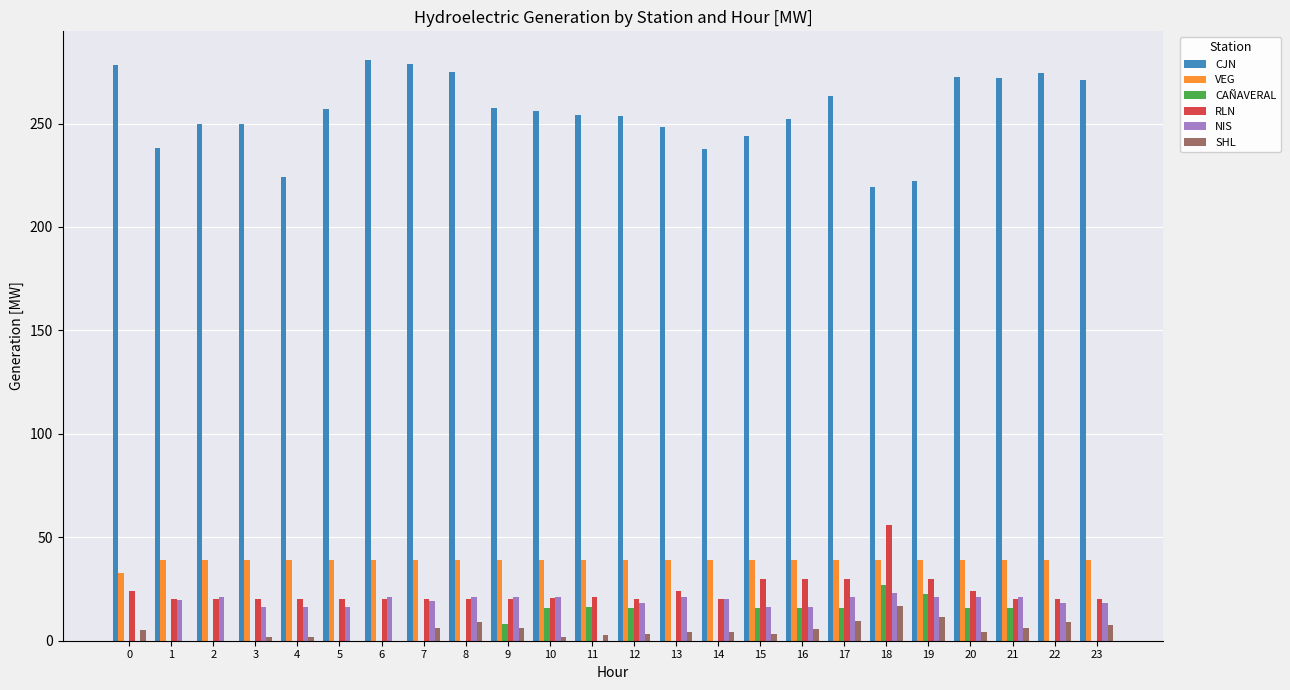

Read the VEG value at 14.

39.2